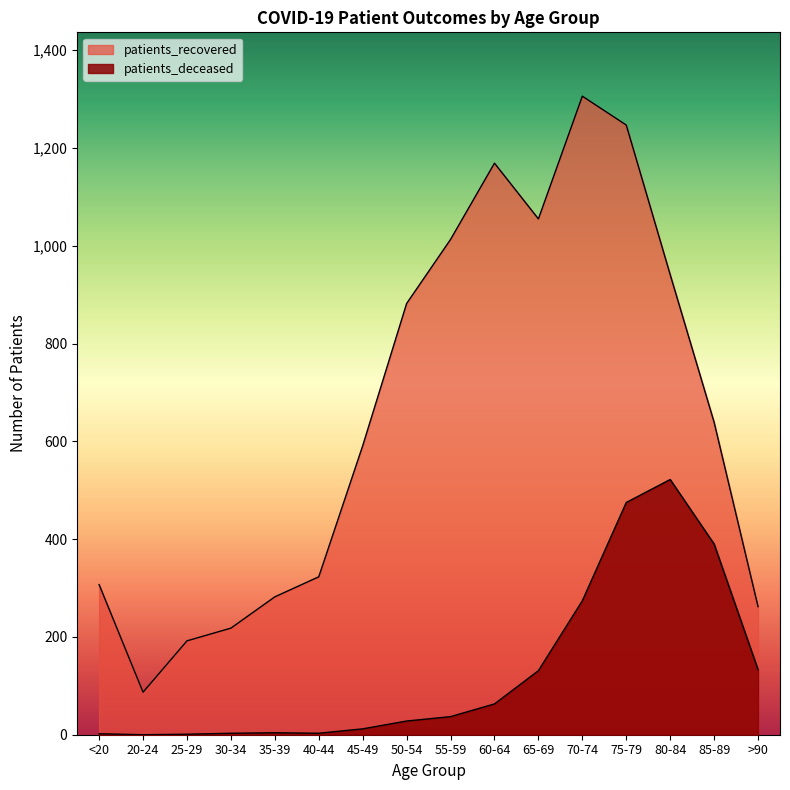

What value does the patients_recovered series have at 30-34, to the nearest 100?

200